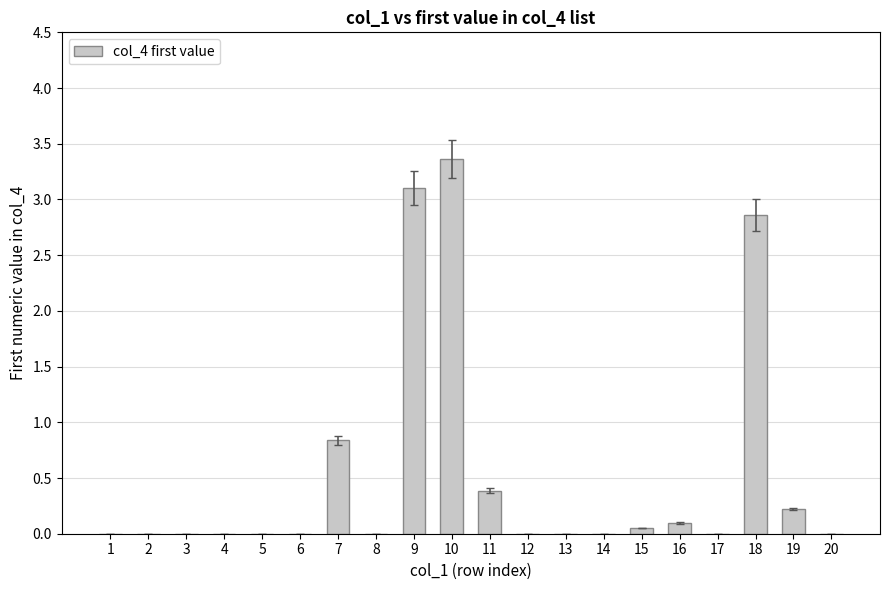

Between 1 and 15, which is larger?

15